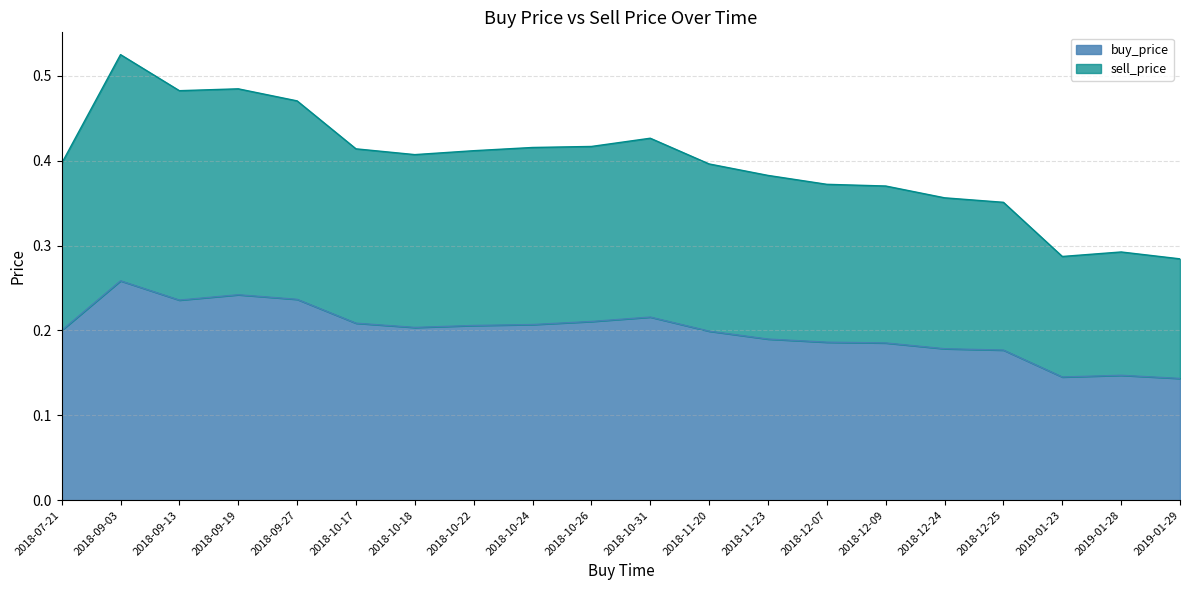

Count the buy_price values in the range 0 to 1.

20